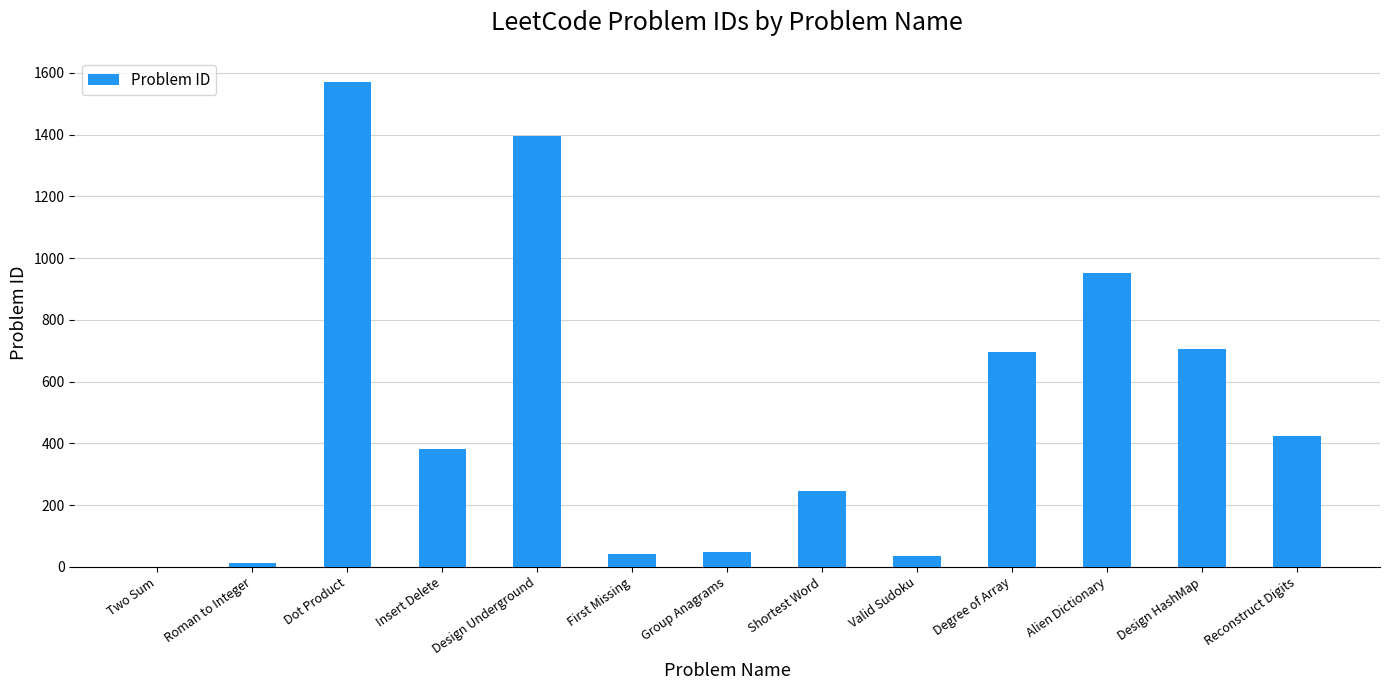

True or false: the data shows 252 at Design HashMap.

False